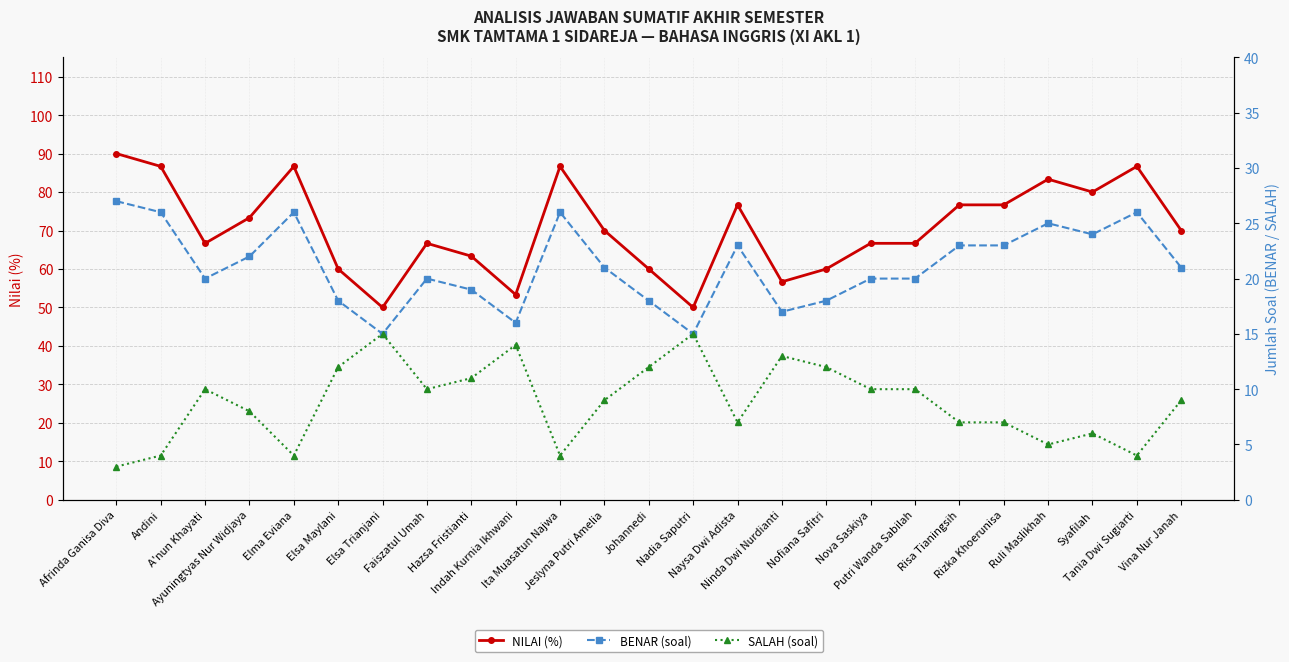

At which category is the sum across all series the highest?

Afrinda Ganisa Diva